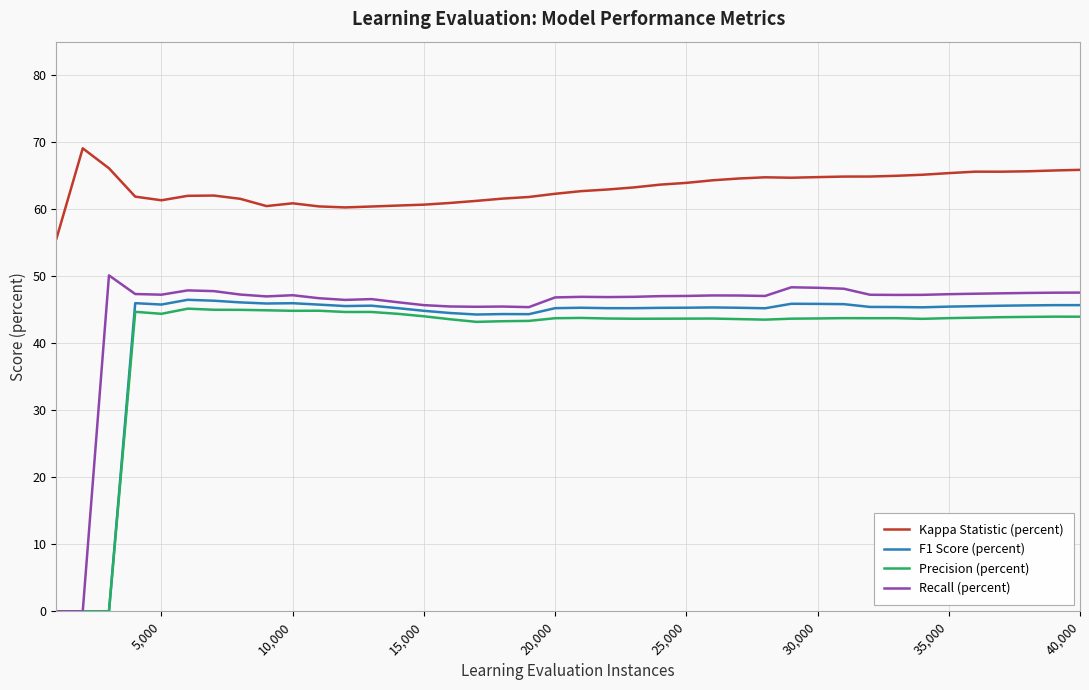

True or false: Kappa Statistic (percent) and F1 Score (percent) intersect in this chart.

False